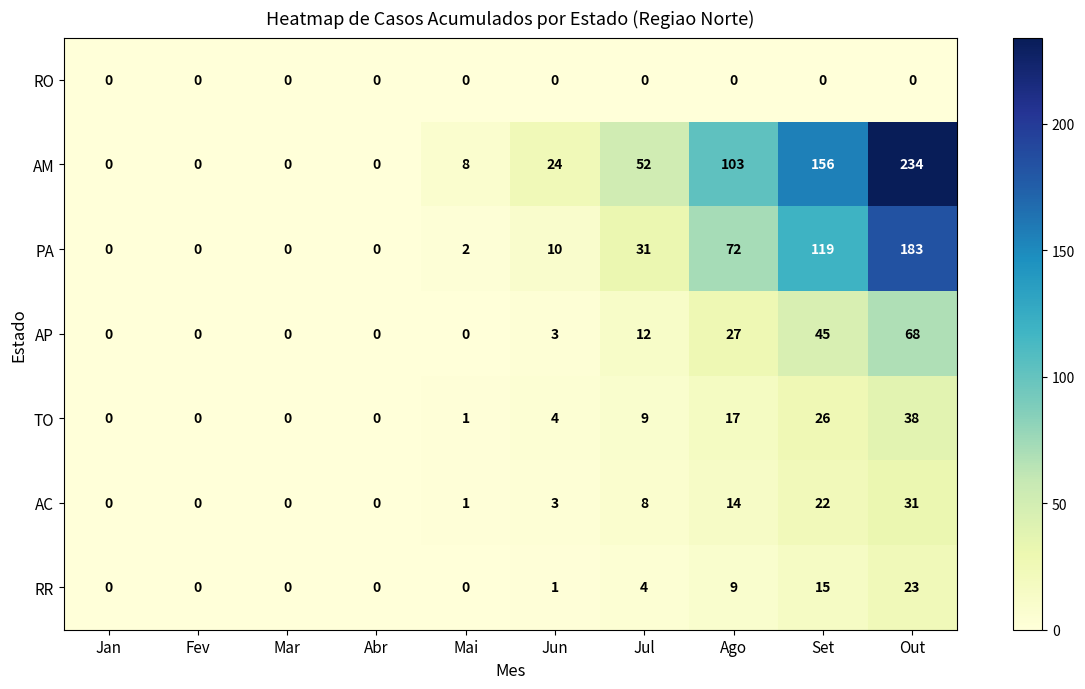

Where is PA nearest to the value 91?

Ago